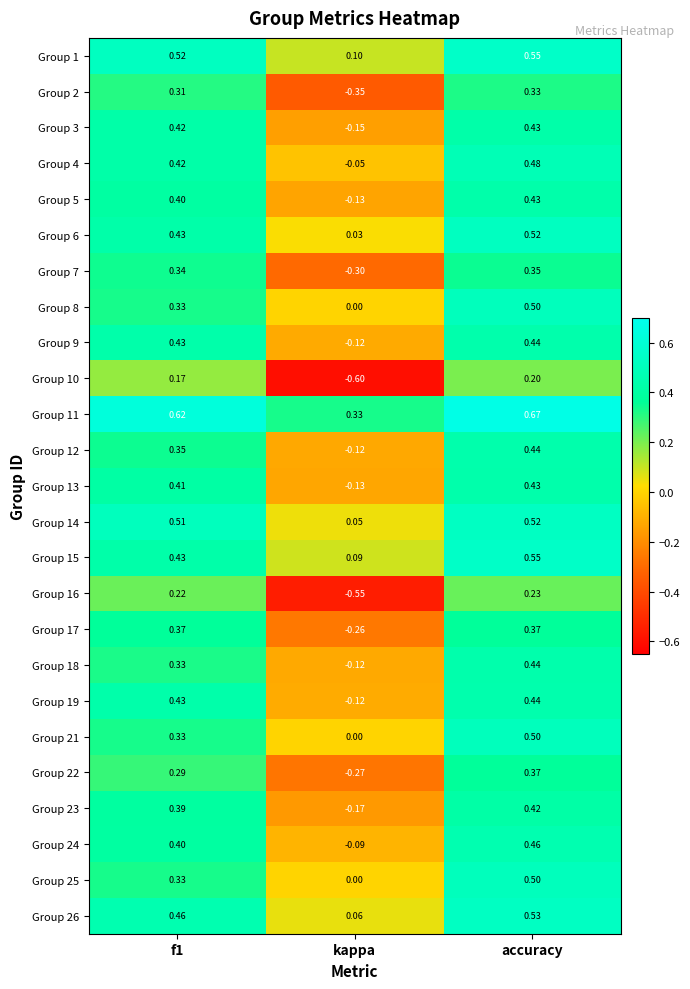

Is the value of Group 17 at f1 greater than the value of Group 18 at accuracy?

No